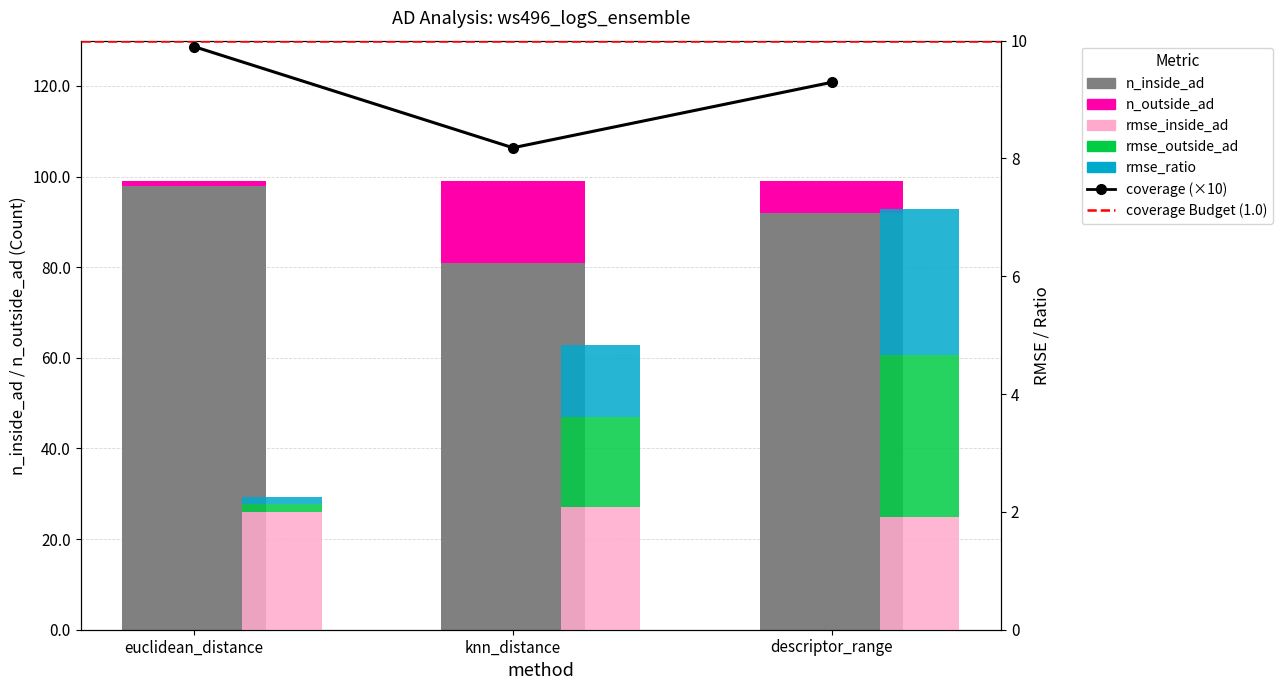

At how many categories does at least one series exceed 69?

3